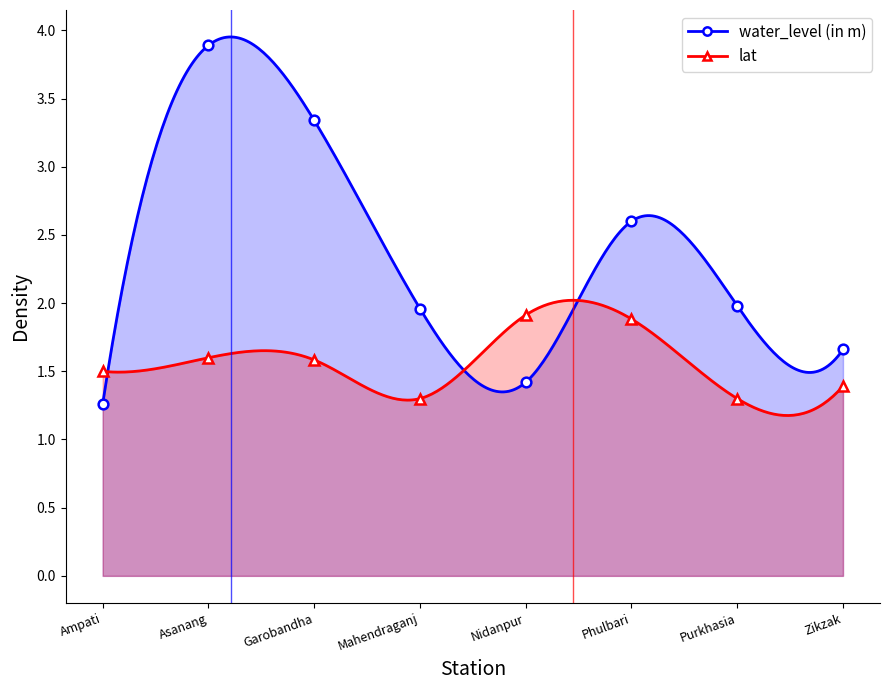

Where do water_level (in m) and lat first cross each other?

Ampati and Asanang